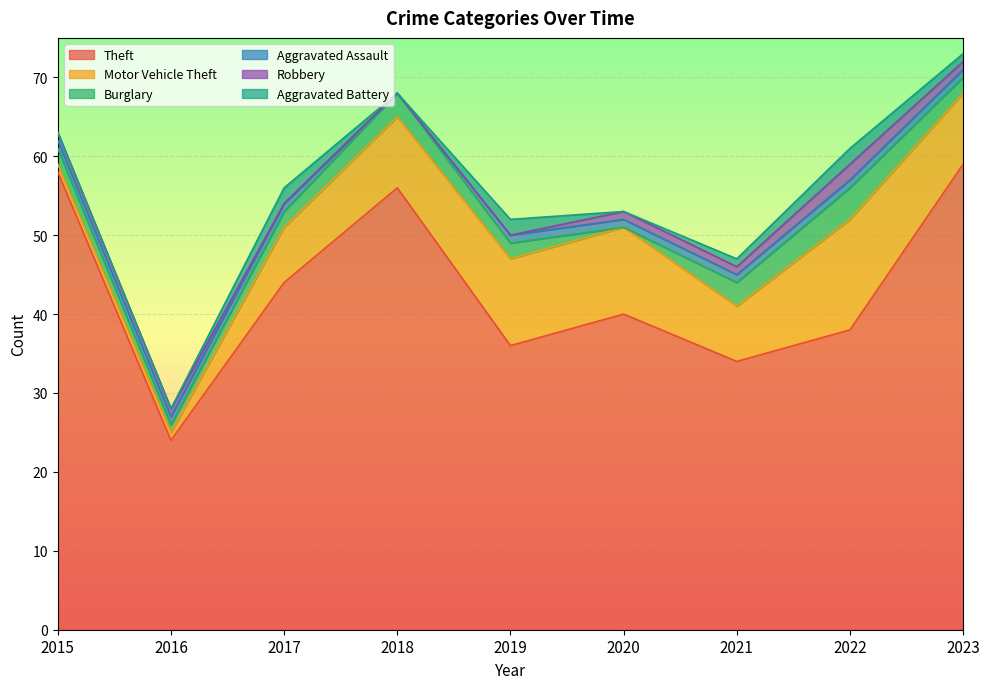

How many values in Robbery are above zero?

6